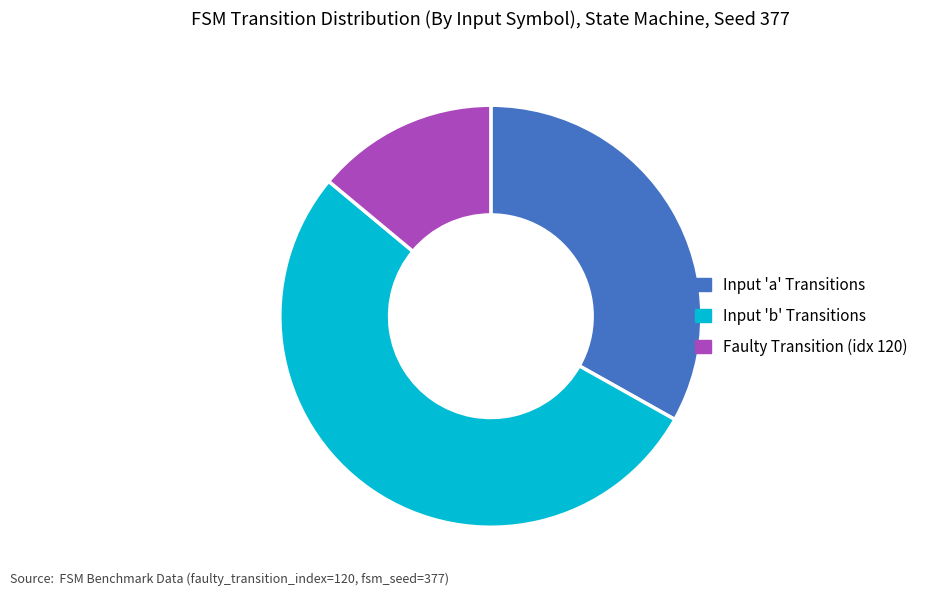

The Input 'a' Transitions slice represents 33% of the pie. True or false?

True